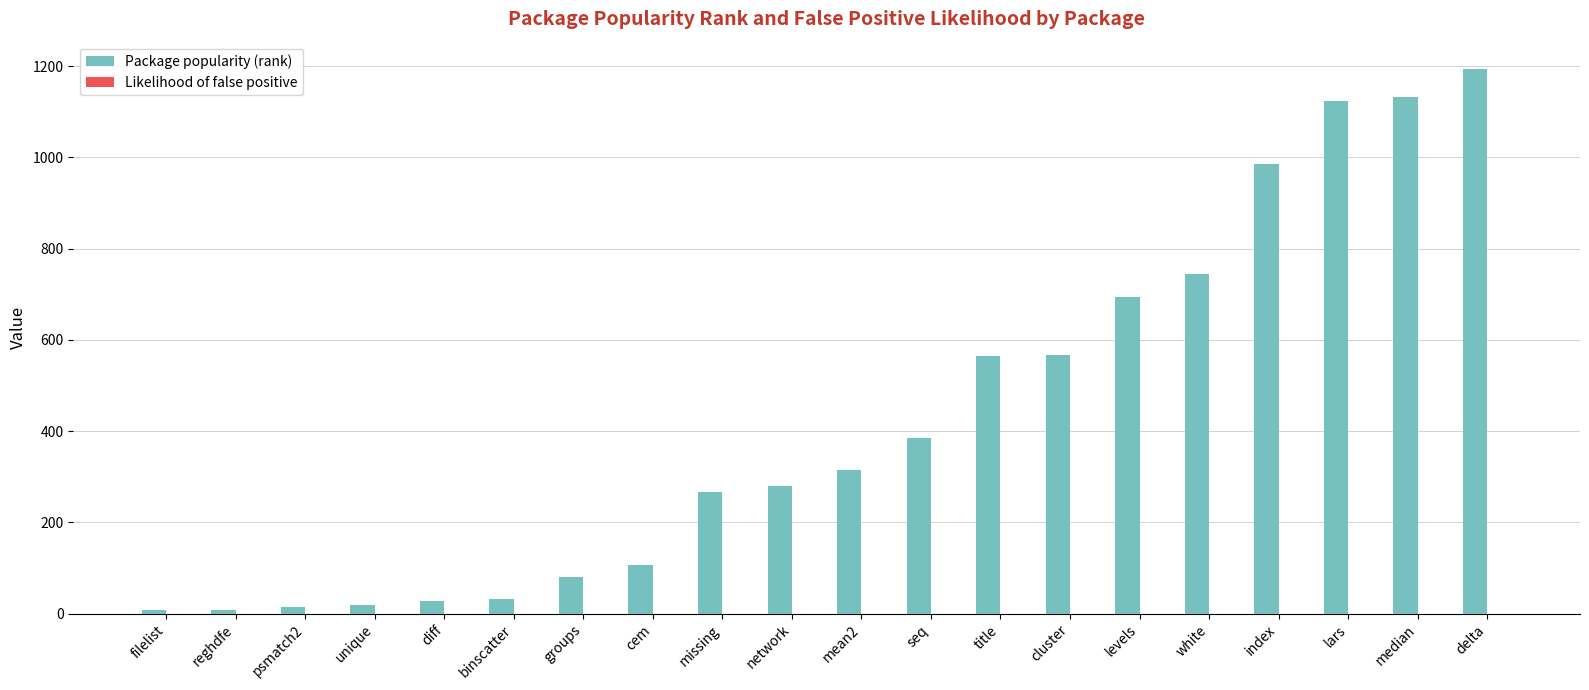

Which label corresponds to the largest value in the chart?

delta